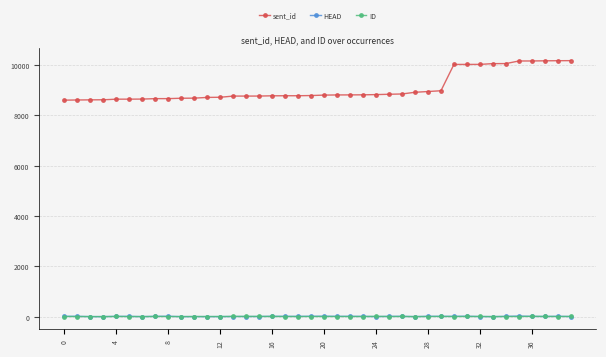

Which series has the largest total across all categories?

sent_id